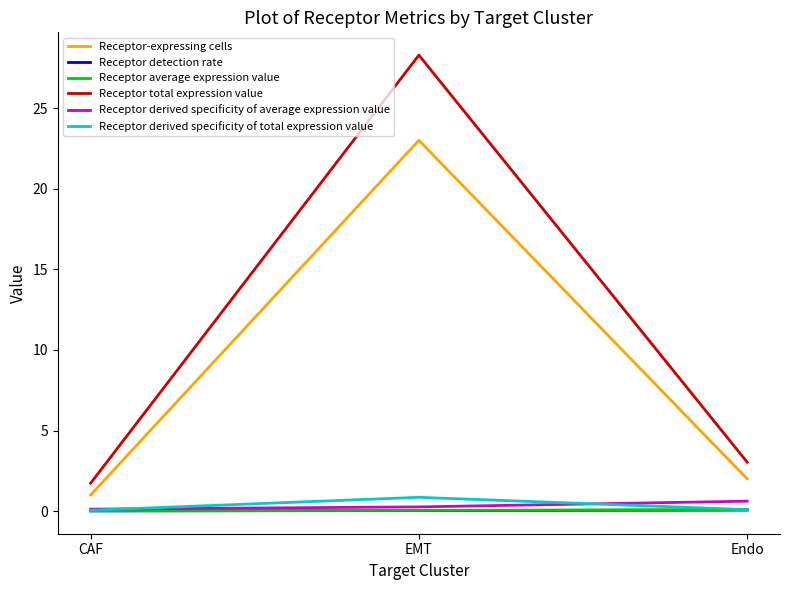

The Receptor detection rate series shows 0.0 at EMT. True or false?

True